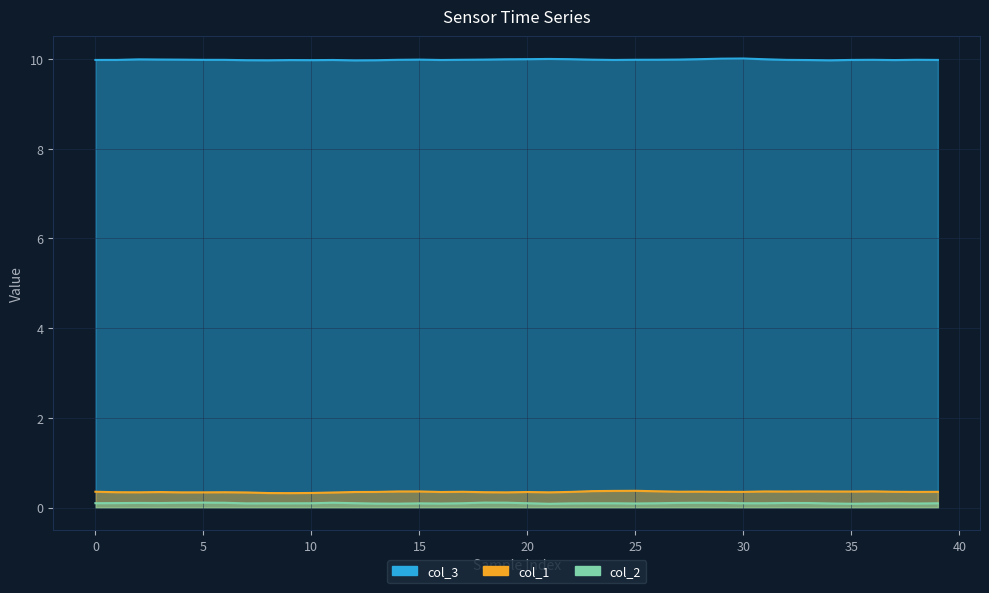

In col_2, how many points are lower than both neighbors (excluding endpoints)?

9